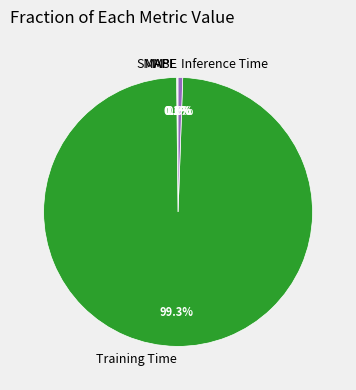

Which category has the biggest portion of the pie?

Training Time